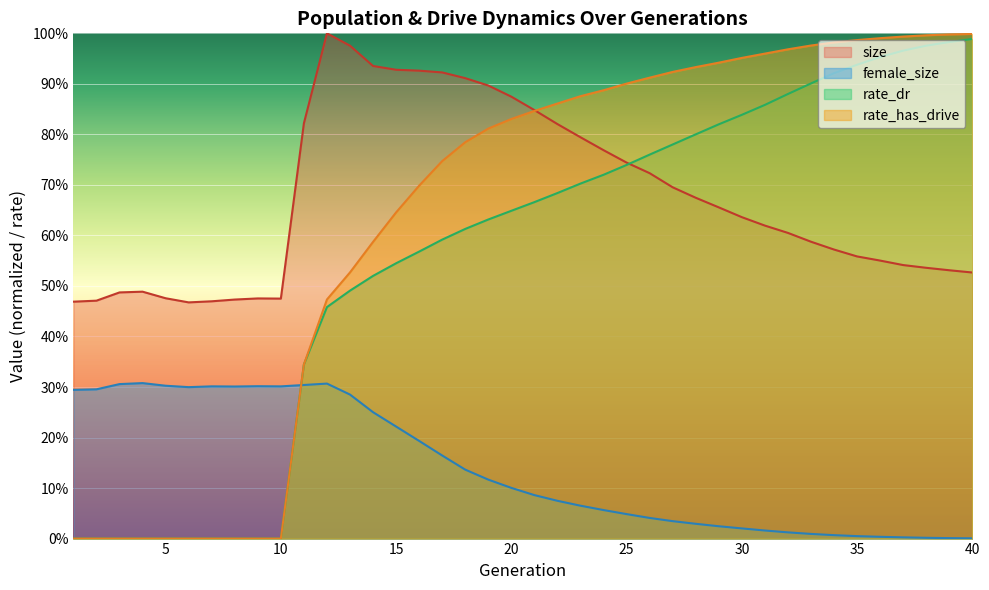

Reading left to right, list all the values displayed in this chart.

size: 1=0.5	2=0.5	3=0.5	4=0.5	5=0.5	6=0.5	7=0.5	8=0.5	9=0.5	10=0.5	11=0.8	12=1.0	13=1.0	14=0.9	15=0.9	16=0.9	17=0.9	18=0.9	19=0.9	20=0.9	21=0.8	22=0.8	23=0.8	24=0.8	25=0.7	26=0.7	27=0.7	28=0.7	29=0.7	30=0.6	31=0.6	32=0.6	33=0.6	34=0.6	35=0.6	36=0.6	37=0.5	38=0.5	39=0.5	40=0.5
female_size: 1=0.3	2=0.3	3=0.3	4=0.3	5=0.3	6=0.3	7=0.3	8=0.3	9=0.3	10=0.3	11=0.3	12=0.3	13=0.3	14=0.3	15=0.2	16=0.2	17=0.2	18=0.1	19=0.1	20=0.1	21=0.1	22=0.1	23=0.1	24=0.1	25=0.0	26=0.0	27=0.0	28=0.0	29=0.0	30=0.0	31=0.0	32=0.0	33=0.0	34=0.0	35=0.0	36=0.0	37=0.0	38=0.0	39=0.0	40=0.0
rate_dr: 1=0.0	2=0.0	3=0.0	4=0.0	5=0.0	6=0.0	7=0.0	8=0.0	9=0.0	10=0.0	11=0.3	12=0.5	13=0.5	14=0.5	15=0.5	16=0.6	17=0.6	18=0.6	19=0.6	20=0.6	21=0.7	22=0.7	23=0.7	24=0.7	25=0.7	26=0.8	27=0.8	28=0.8	29=0.8	30=0.8	31=0.9	32=0.9	33=0.9	34=0.9	35=0.9	36=1.0	37=1.0	38=1.0	39=1.0	40=1.0
rate_has_drive: 1=0.0	2=0.0	3=0.0	4=0.0	5=0.0	6=0.0	7=0.0	8=0.0	9=0.0	10=0.0	11=0.3	12=0.5	13=0.5	14=0.6	15=0.6	16=0.7	17=0.7	18=0.8	19=0.8	20=0.8	21=0.8	22=0.9	23=0.9	24=0.9	25=0.9	26=0.9	27=0.9	28=0.9	29=0.9	30=1.0	31=1.0	32=1.0	33=1.0	34=1.0	35=1.0	36=1.0	37=1.0	38=1.0	39=1.0	40=1.0